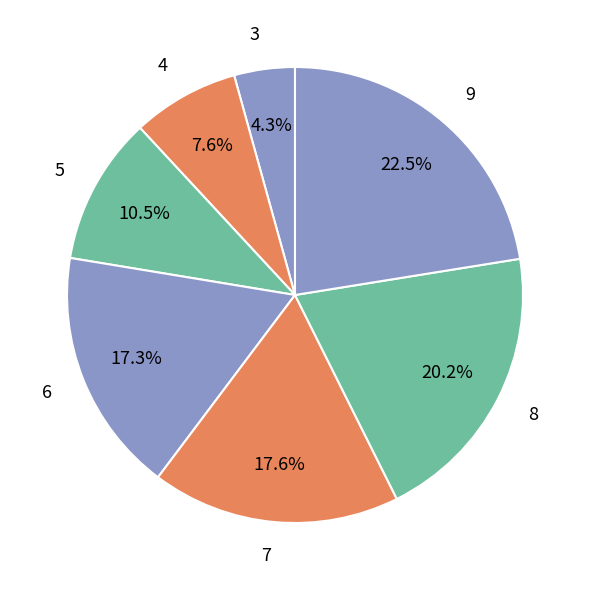

Is the sum of 9 and 8 greater than half?

No